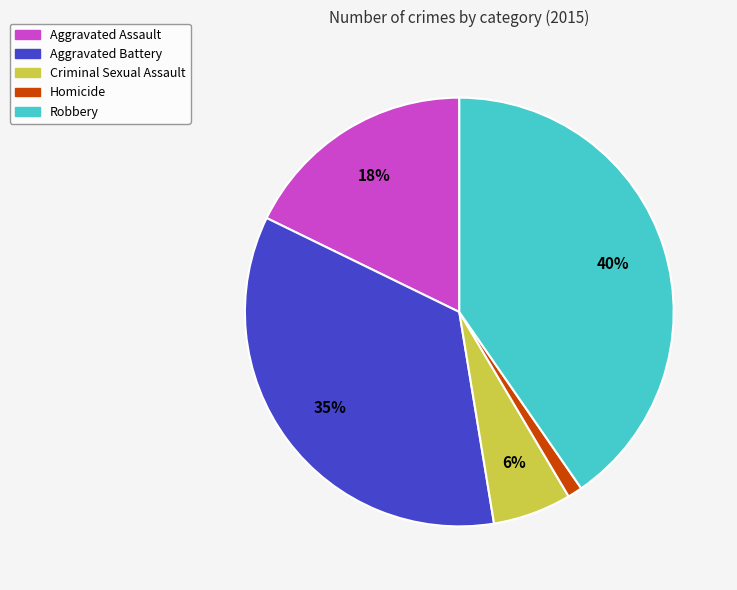

Which slice is the largest?

Robbery